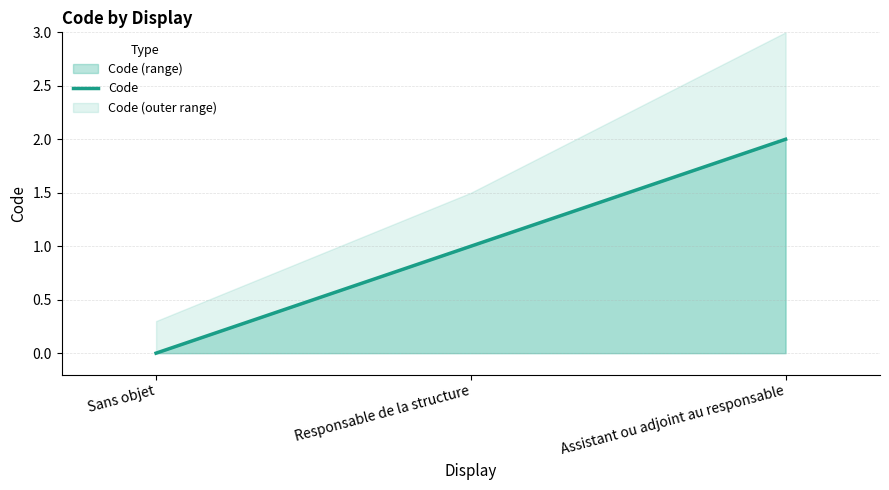

What is the label of the 2nd point from the right?

Responsable de la structure